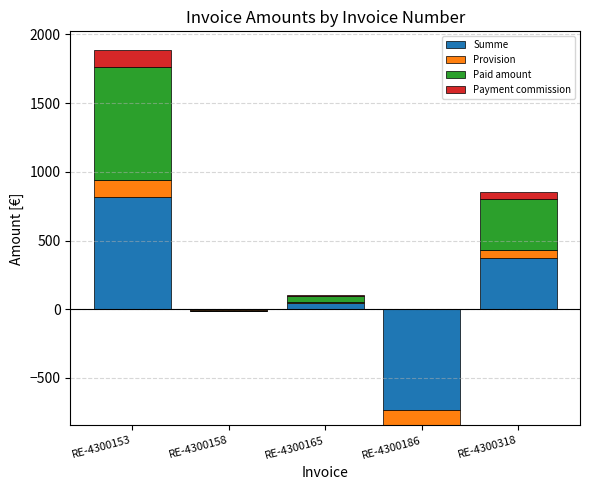

What is the value of the Provision bar at the 5th from the left?

55.8